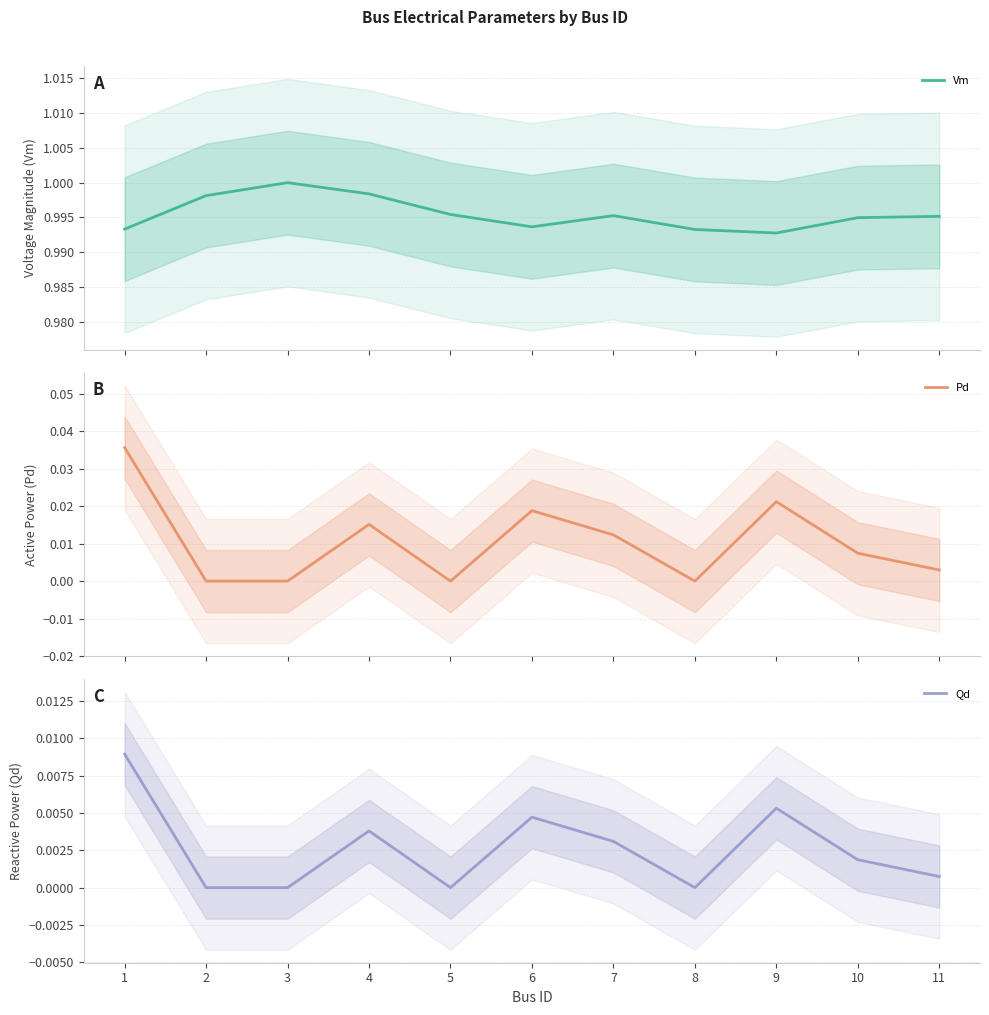

List the labels in order of Vm value, smallest first.

9, 8, 1, 6, 10, 11, 7, 5, 2, 4, 3